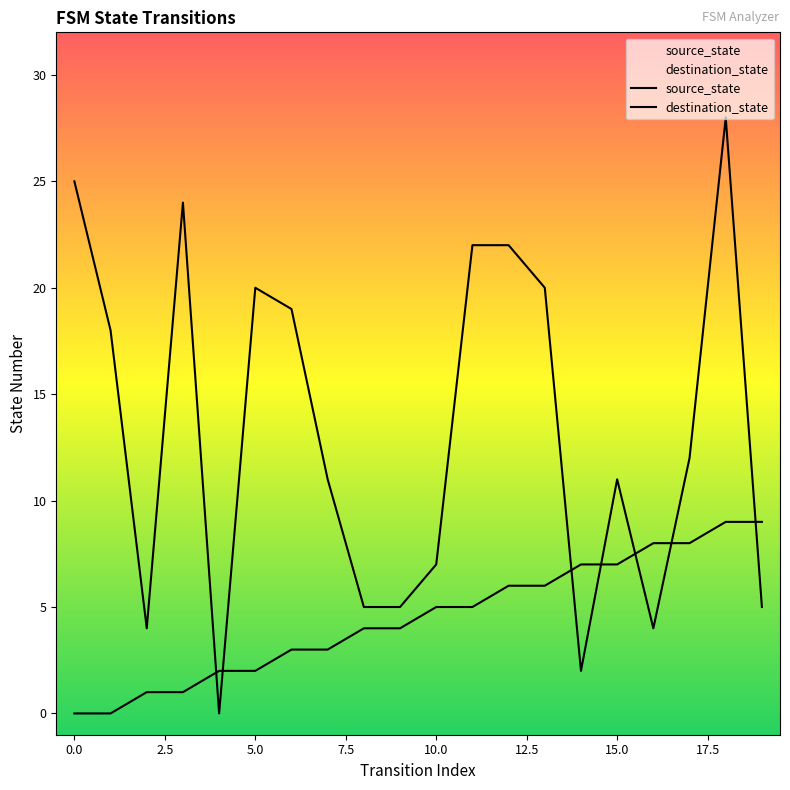

Is it true that source_state equals 8 at 17?

True